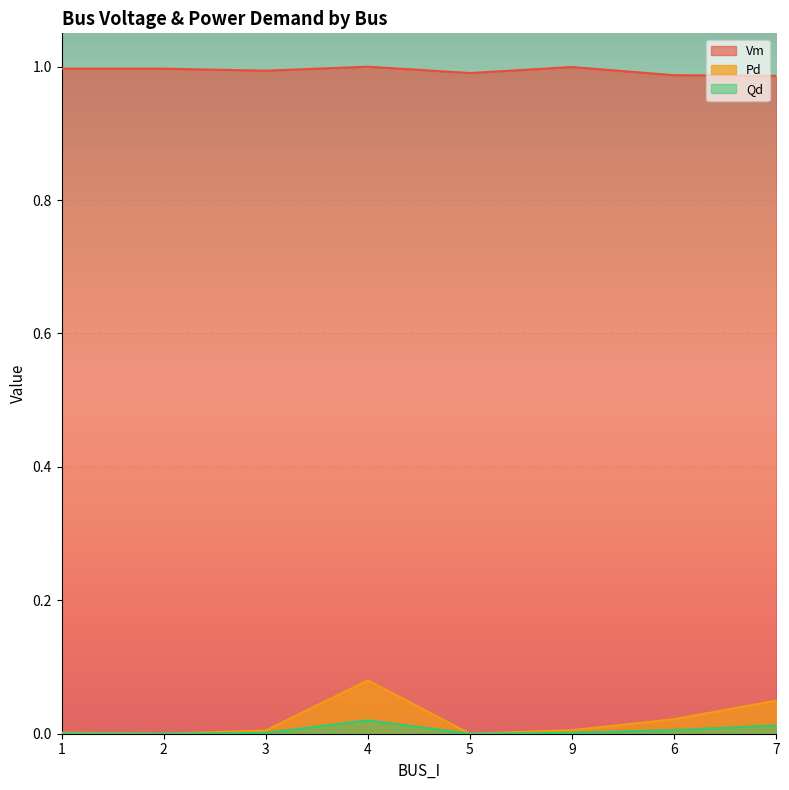

True or false: Vm and Pd cross at least once.

False